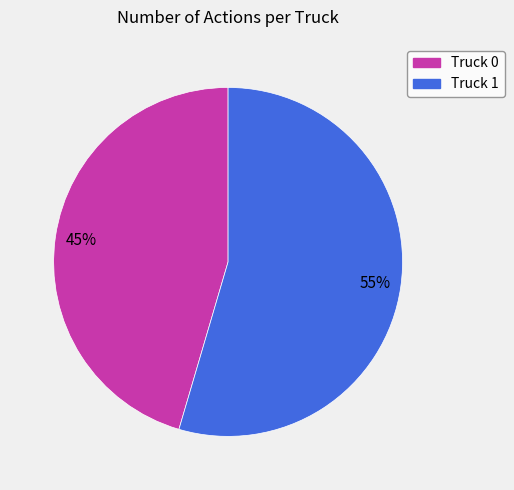

What is the smallest slice in the pie chart?

Truck 0